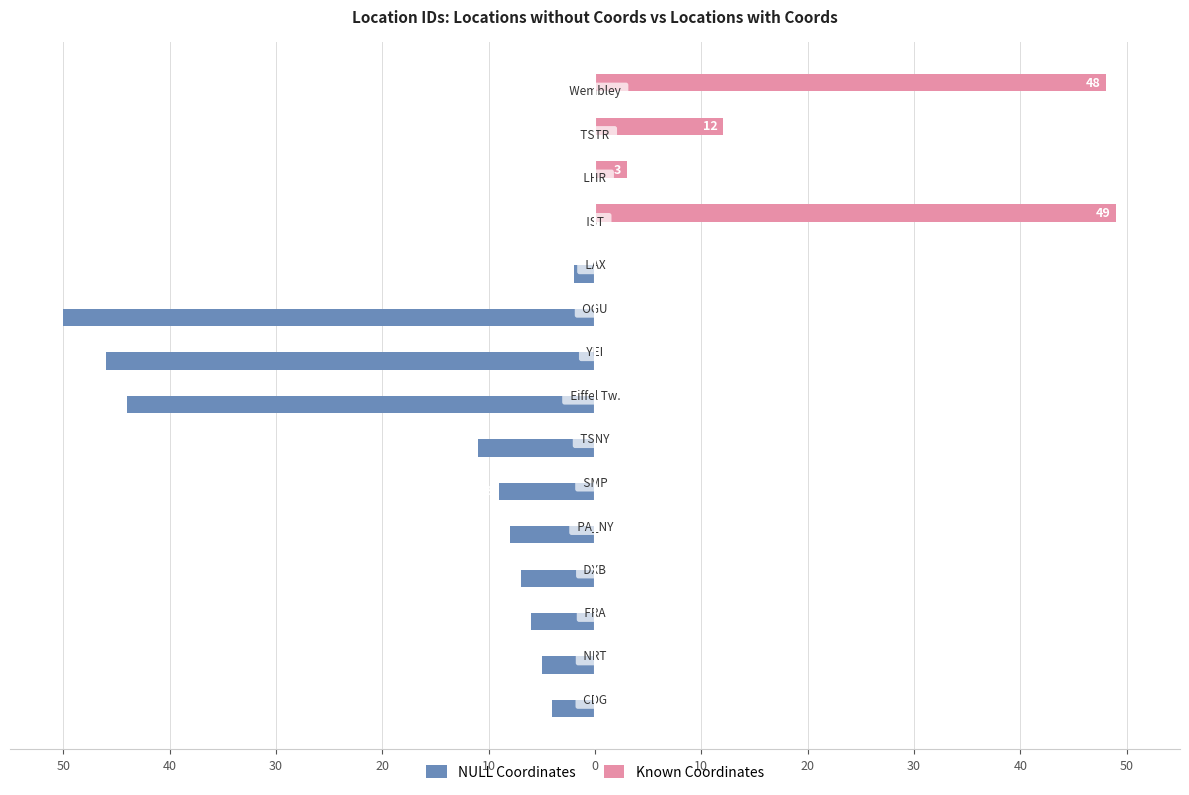

What are all the series names shown in the legend?

NULL Coordinates, Known Coordinates